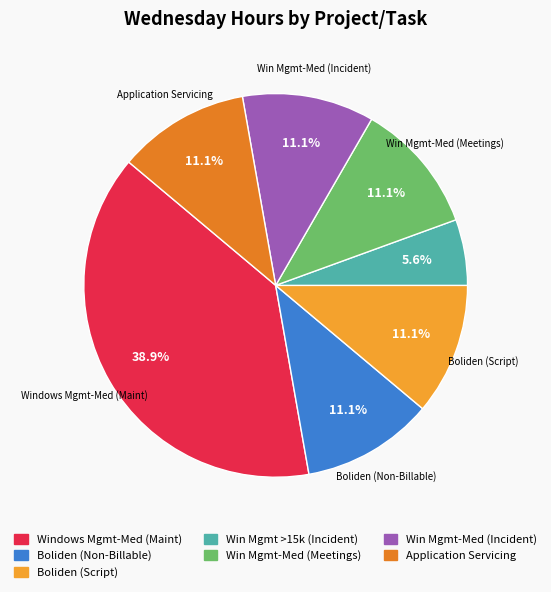

Which slice is the largest?

Windows Mgmt-Med (Maint)